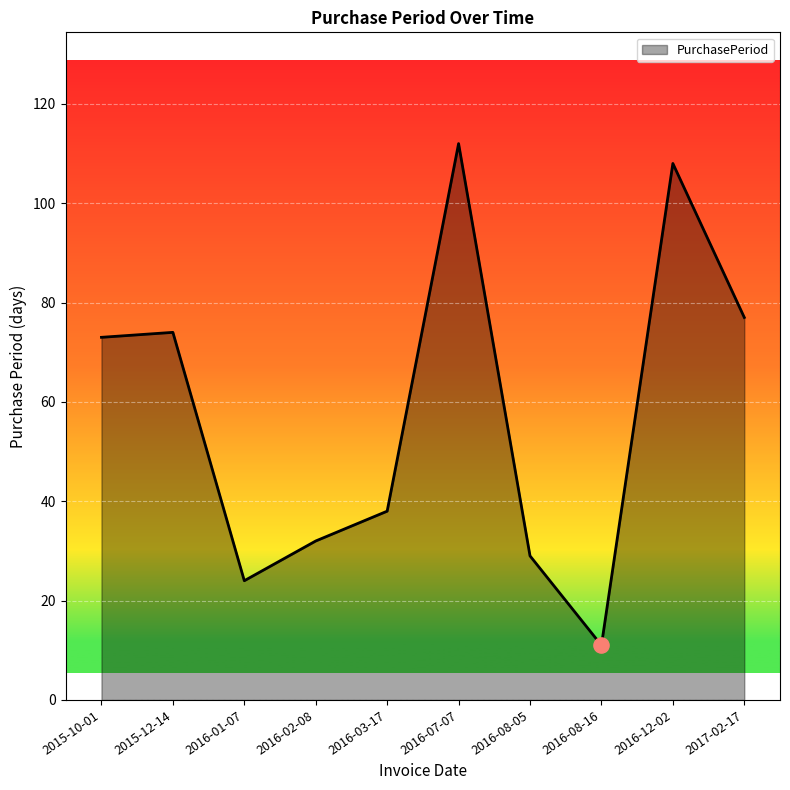

What is the ratio of the value at 2016-02-08 to the value at 2015-10-01?

0.4